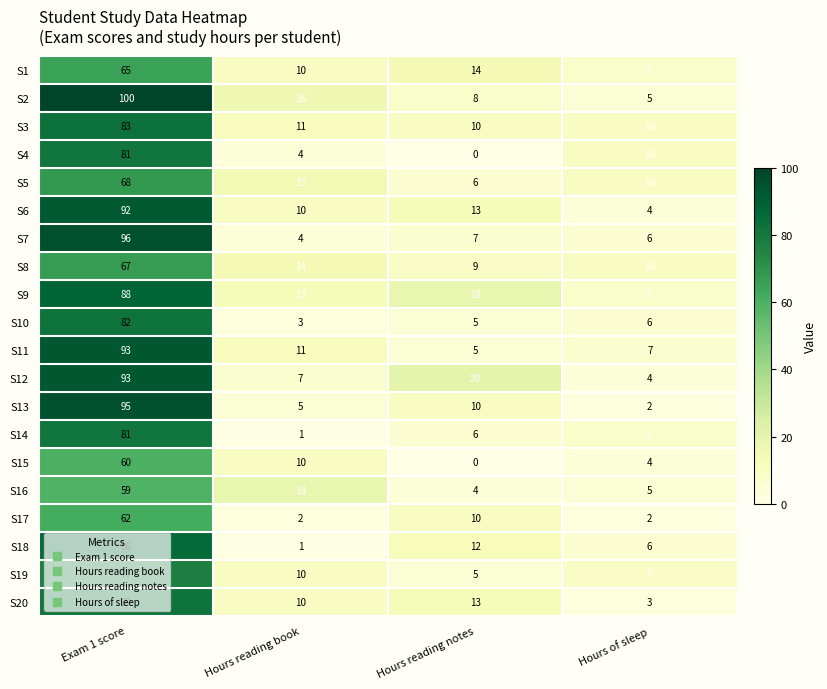

Which label corresponds to the largest value in the chart?

Exam 1 score